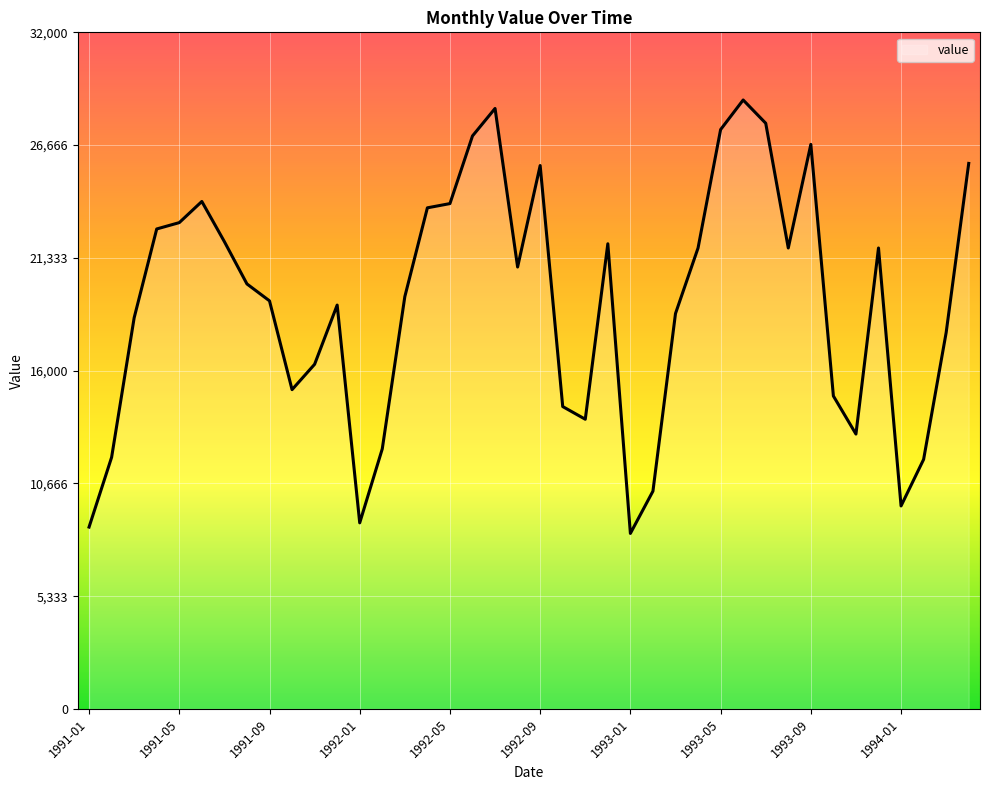

What is the difference between the maximum and minimum values?

20500